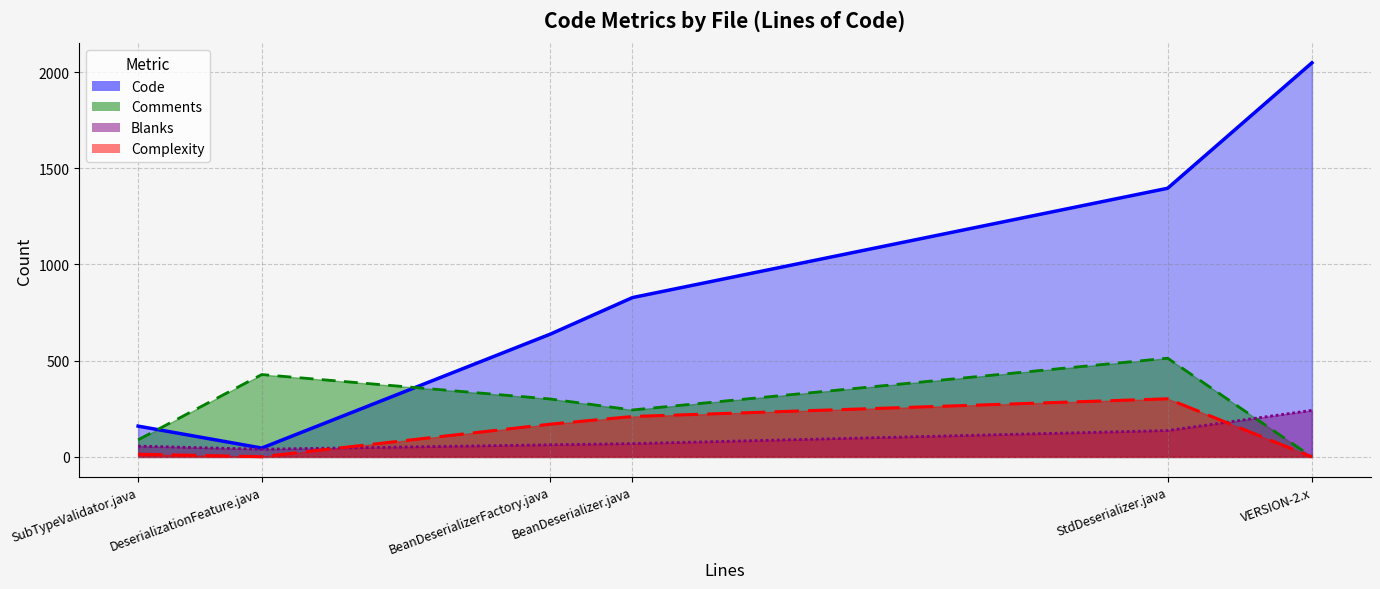

Reading right to left, list all the values displayed in this chart.

Code: BeanDeserializer.java=828	BeanDeserializerFactory.java=638	DeserializationFeature.java=46	StdDeserializer.java=1396	SubTypeValidator.java=160	VERSION-2.x=2048
Comments: BeanDeserializer.java=244	BeanDeserializerFactory.java=301	DeserializationFeature.java=428	StdDeserializer.java=513	SubTypeValidator.java=89	VERSION-2.x=0
Blanks: BeanDeserializer.java=69	BeanDeserializerFactory.java=63	DeserializationFeature.java=40	StdDeserializer.java=137	SubTypeValidator.java=56	VERSION-2.x=242
Complexity: BeanDeserializer.java=210	BeanDeserializerFactory.java=170	DeserializationFeature.java=1	StdDeserializer.java=302	SubTypeValidator.java=14	VERSION-2.x=0